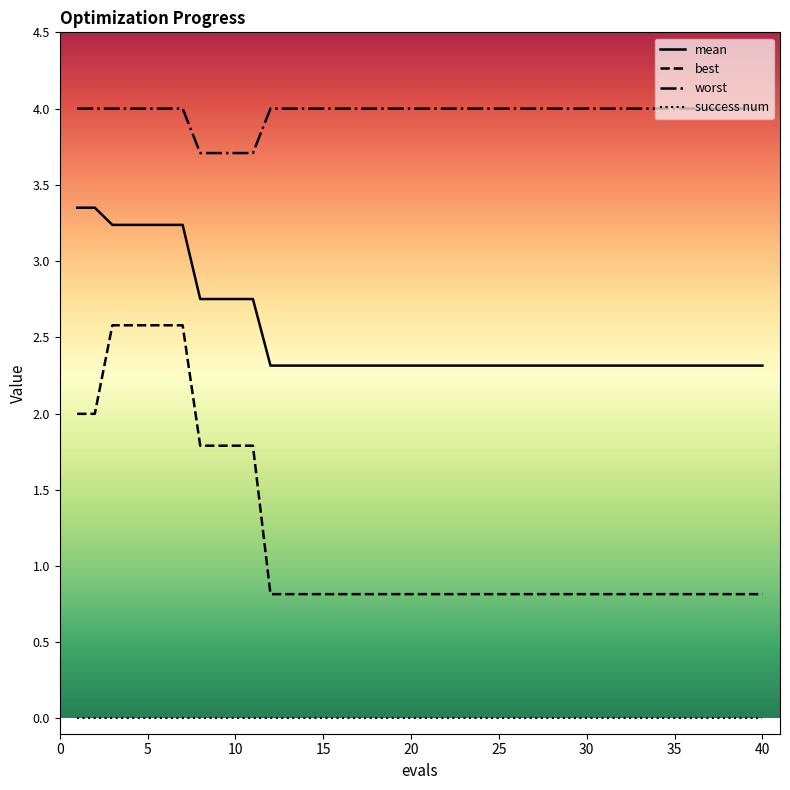

Rank the series by their maximum value, from highest to lowest.

worst, mean, best, success num